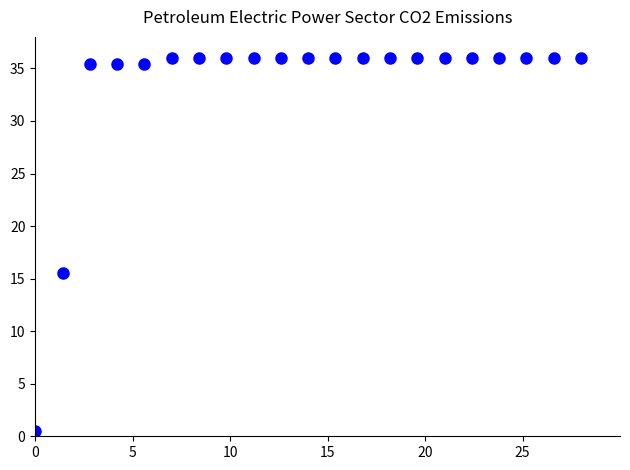

What Y value in the scatter plot is closest to 18?

15.6